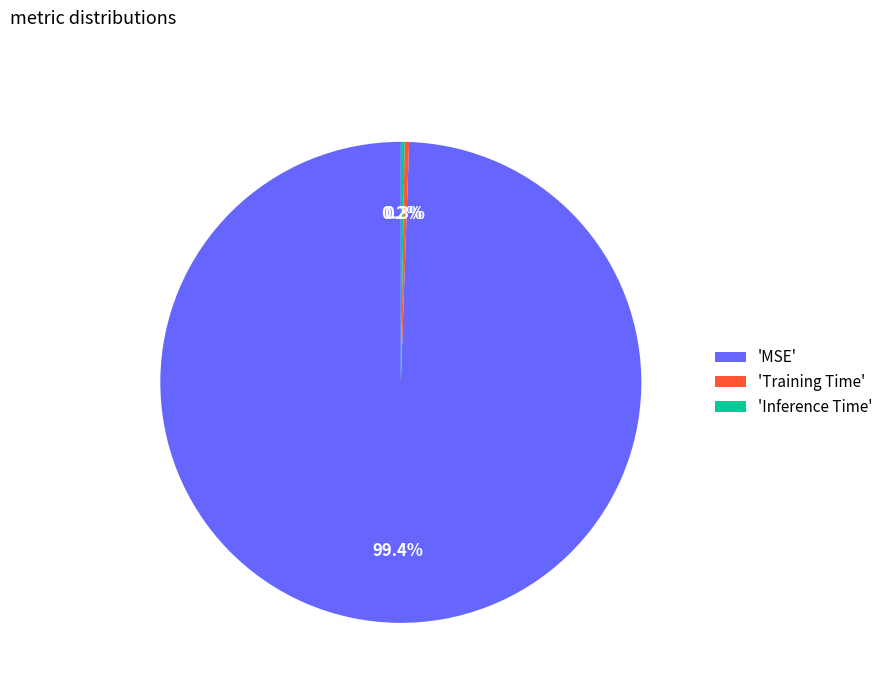

Which slice is the largest?

'MSE'